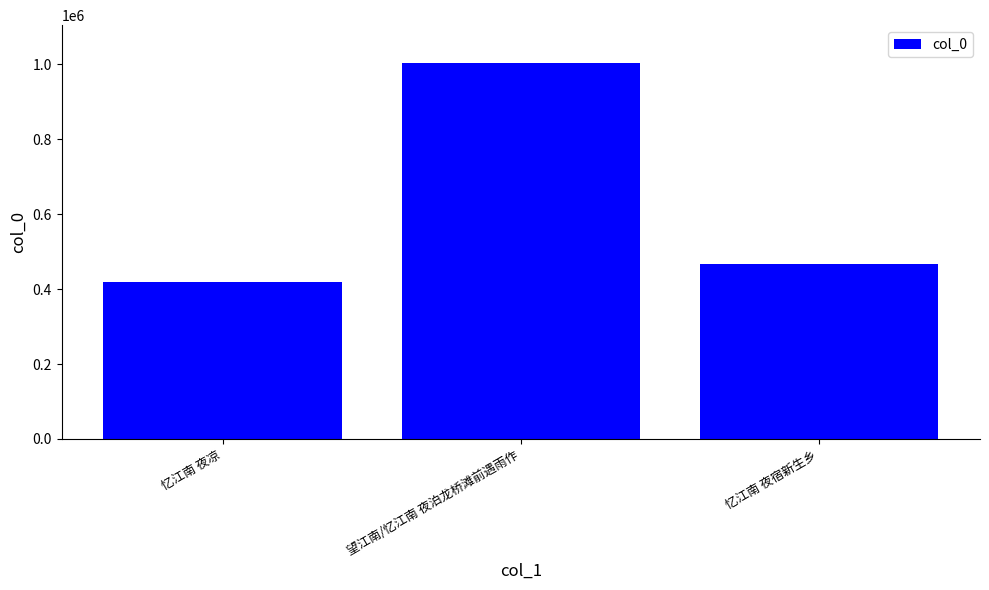

Reading left to right, extract all data points from this chart.

417809	1004514	466998